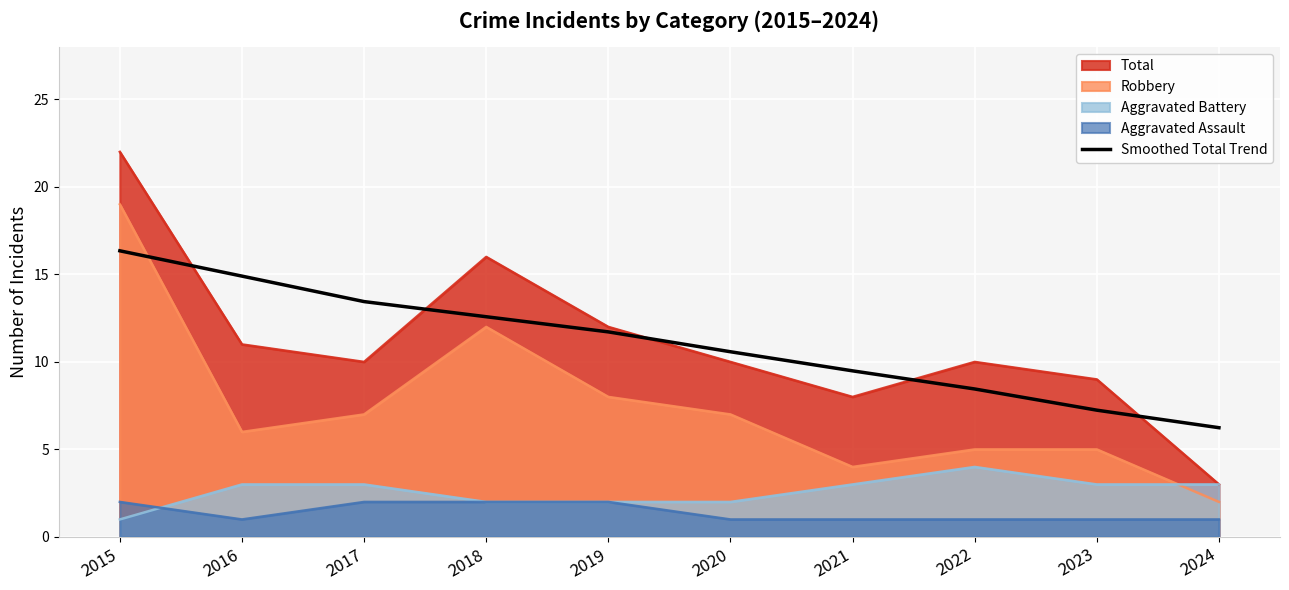

What is the difference between the highest and lowest values at 2020?

9.6